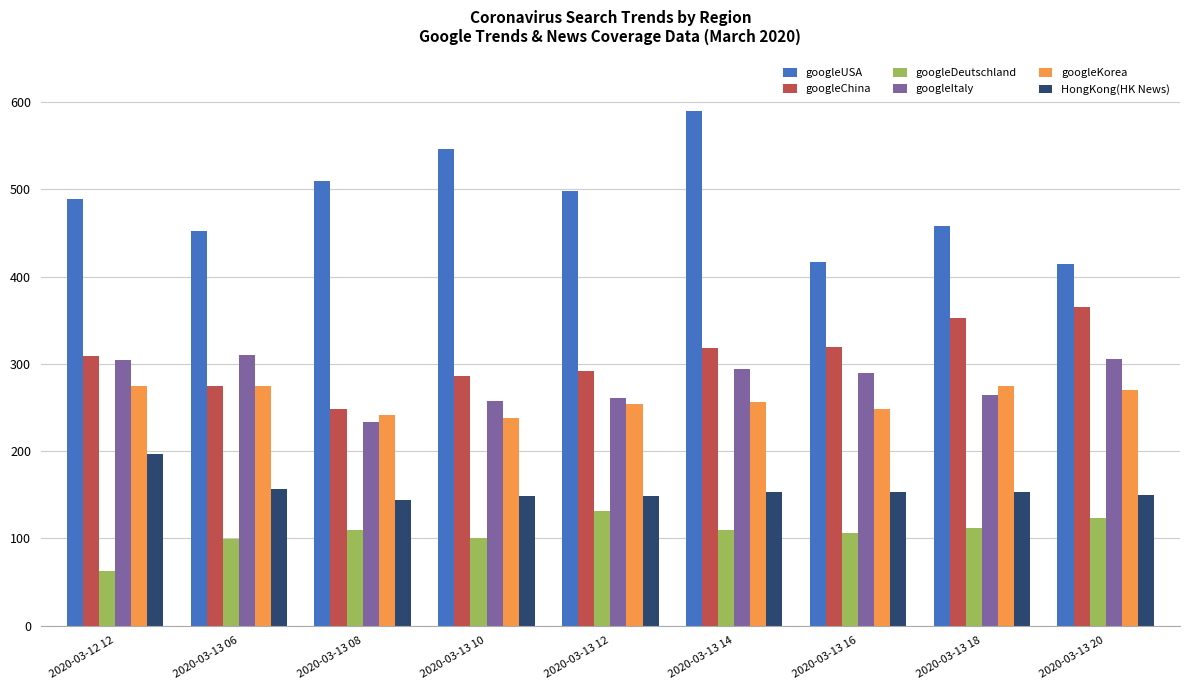

What is the sum of the HongKong(HK News) values at 2020-03-13 16 and 2020-03-13 06?

310